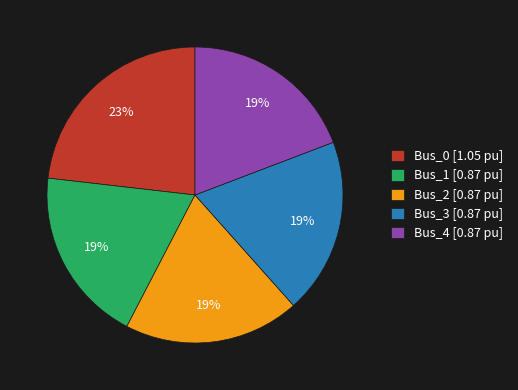

Do Bus_1 [0.87 pu] and Bus_3 [0.87 pu] together represent more than half of the pie?

No